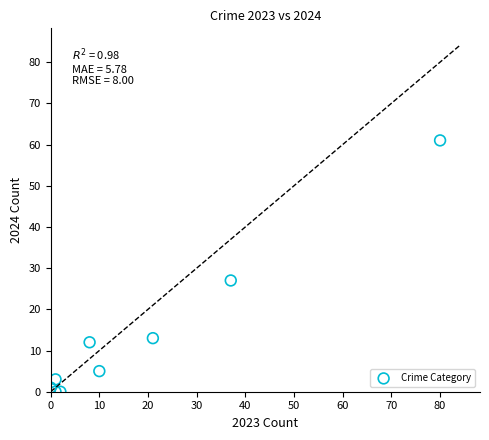

What is the average Y value?

14